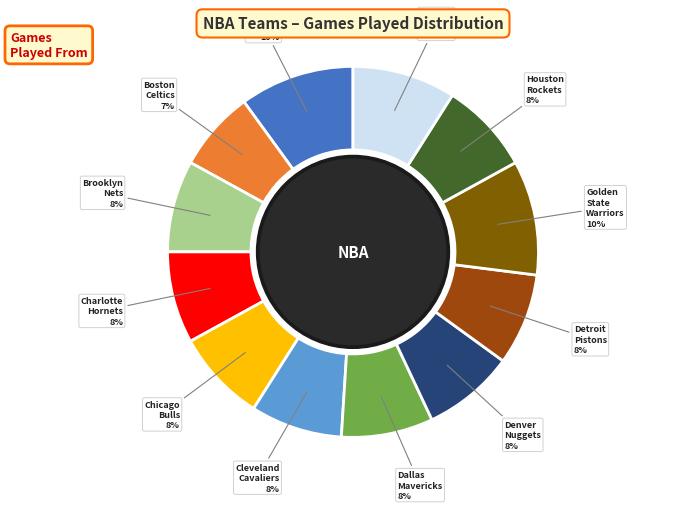

To the nearest percent, what is the difference between the Indiana Pacers and Detroit Pistons slice percentages?

1%